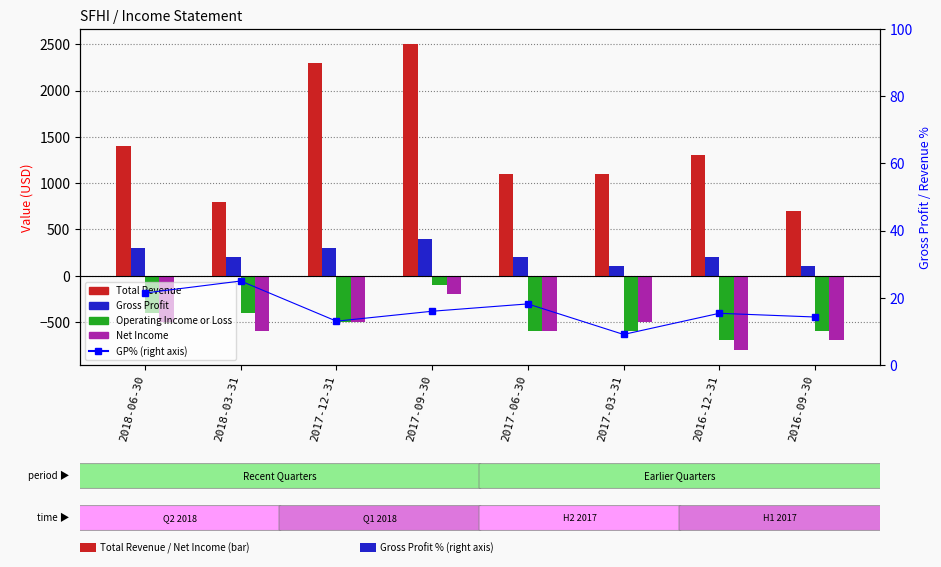

Which series has the largest range (max minus min)?

Total Revenue